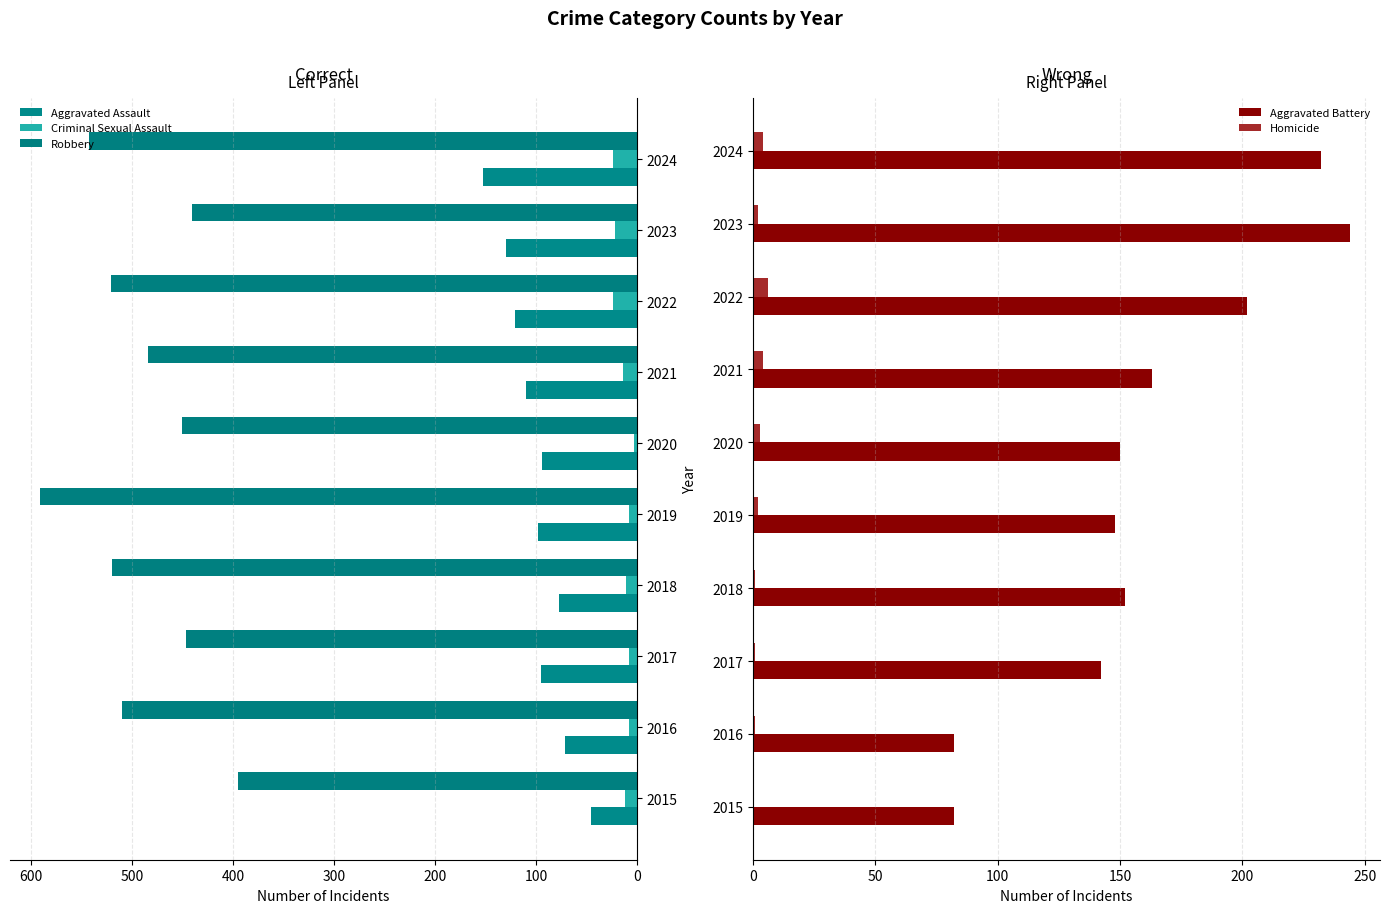

What is the sum of all Aggravated Battery values?

1597